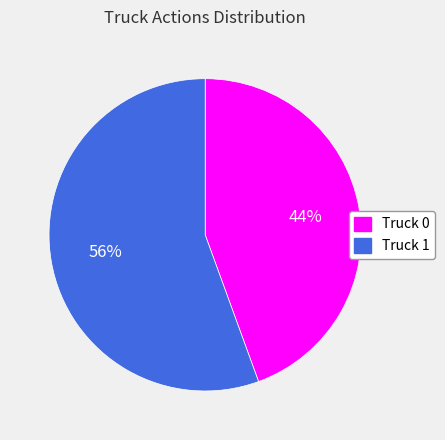

What is the majority slice?

Truck 1